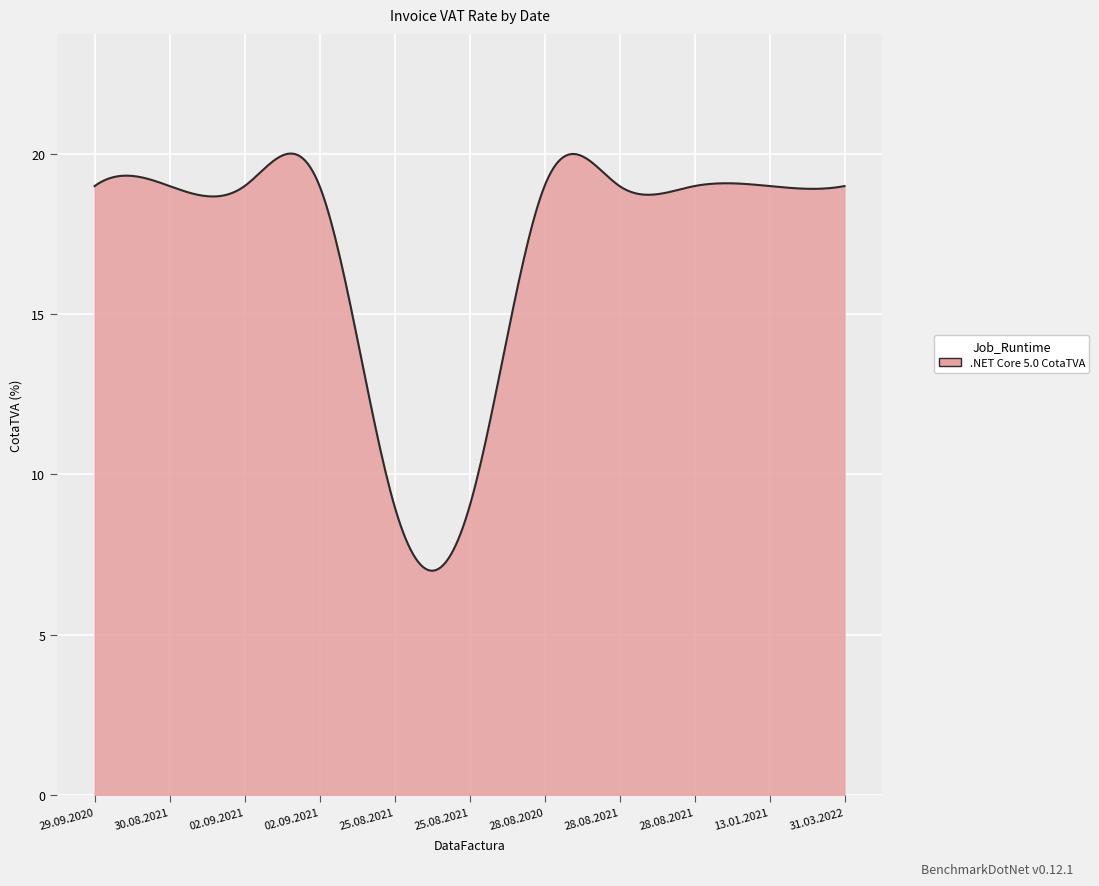

What is the difference between the maximum and minimum values?

13.0